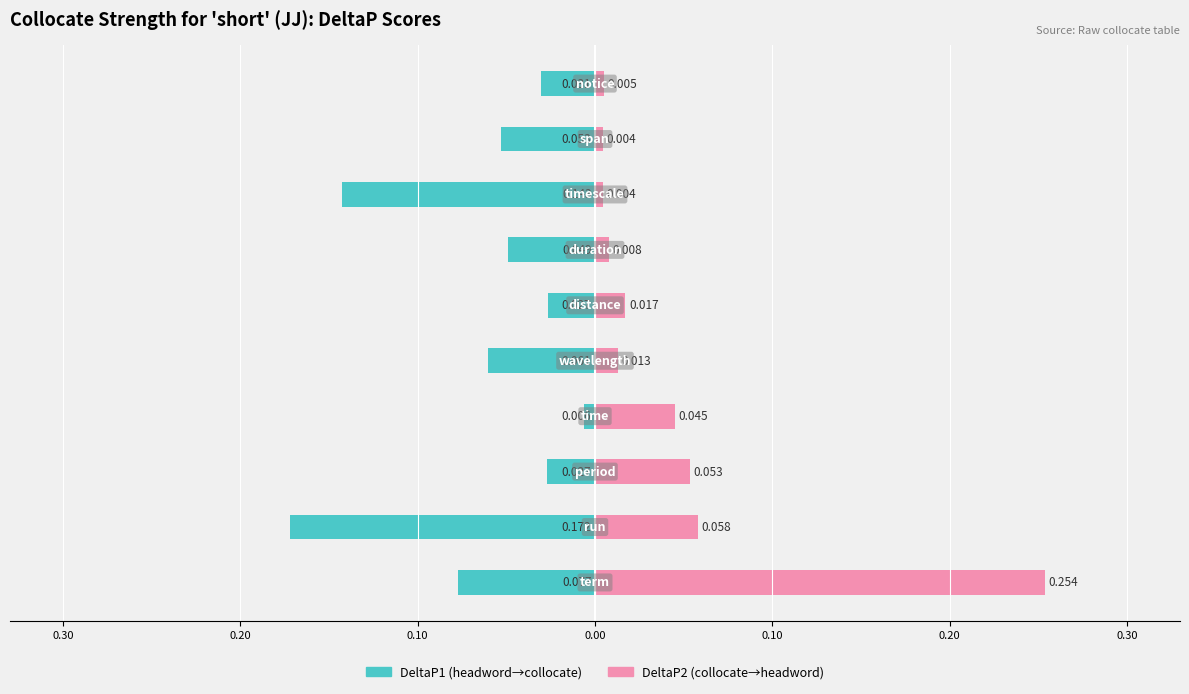

At 9, list the series in order from smallest to largest.

DeltaP1, DeltaP2